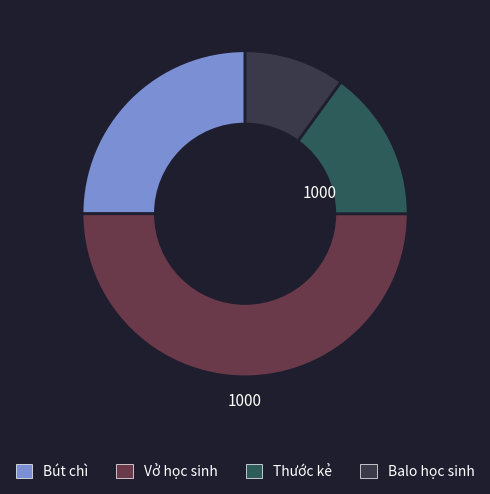

Which slice is the smallest?

Balo học sinh